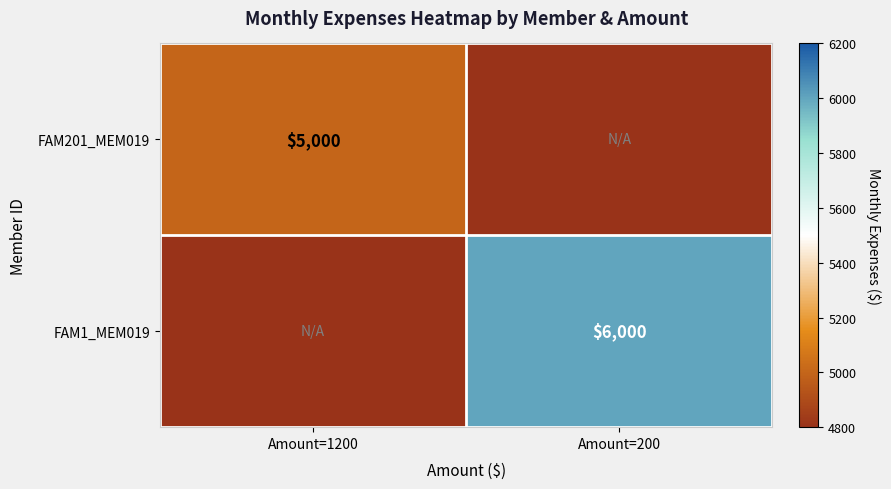

Which category has the lowest value across all series?

Amount=200